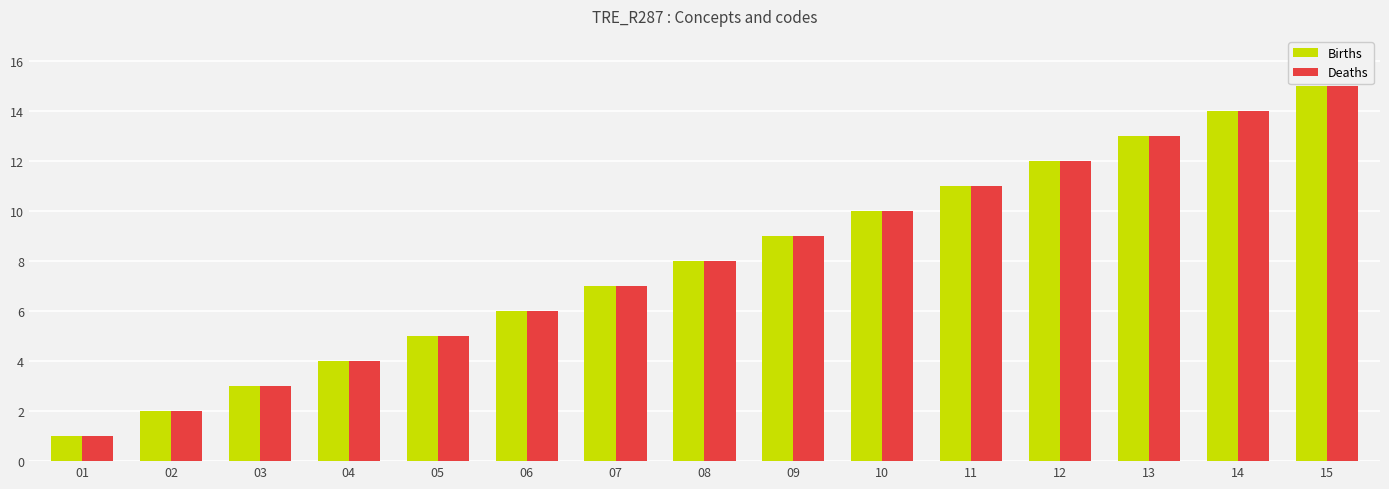

Which category has the highest value across all series?

15